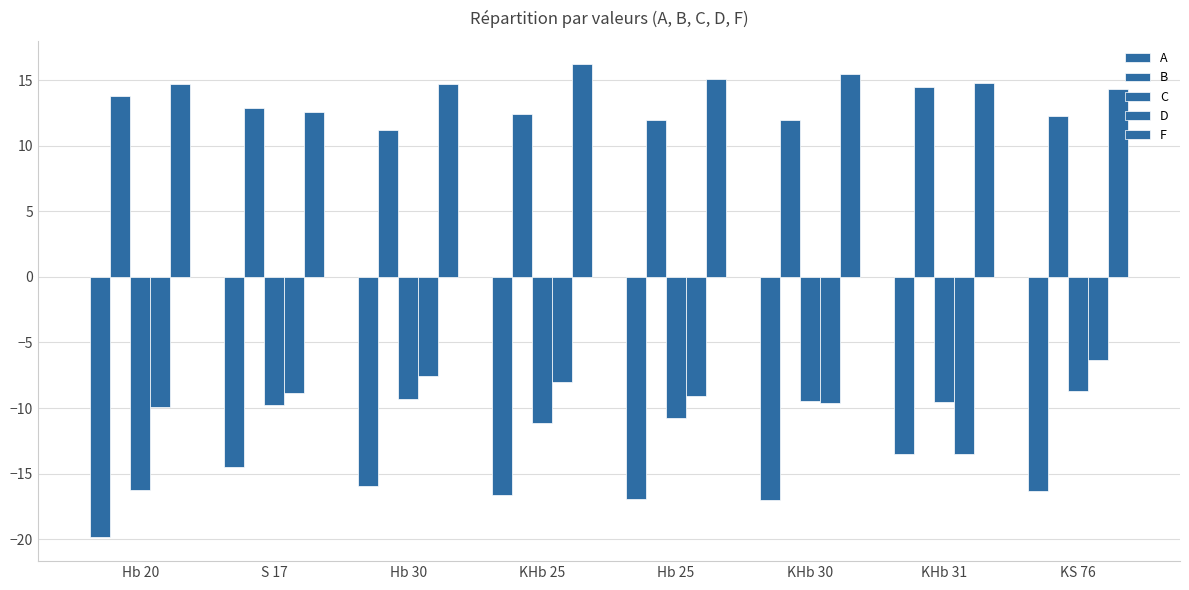

What is the total value across all series at Hb 20?

-17.5